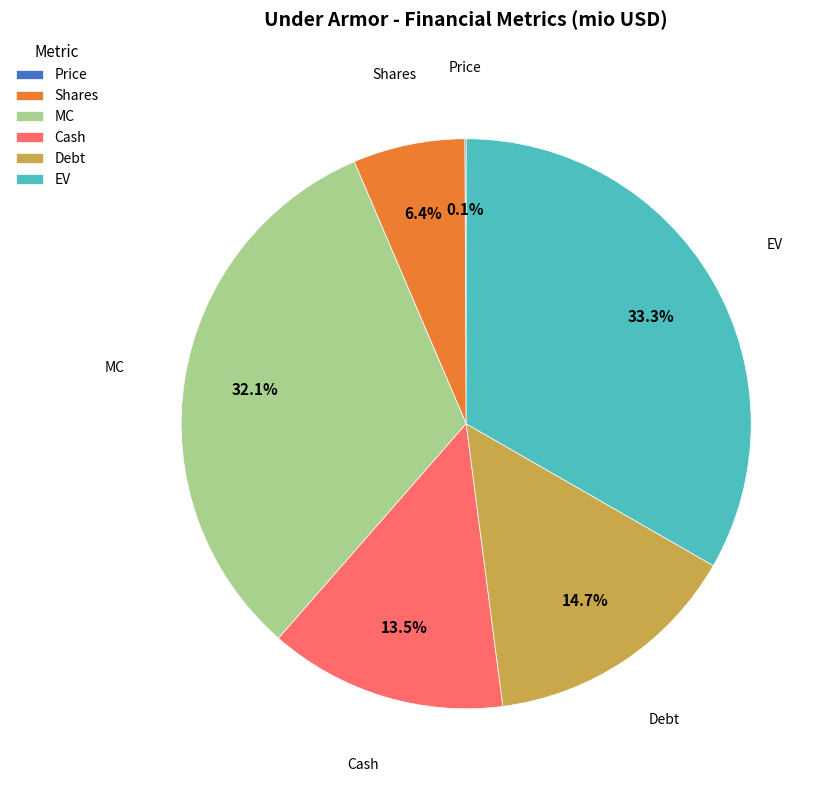

Does Debt represent more than half of the total?

No